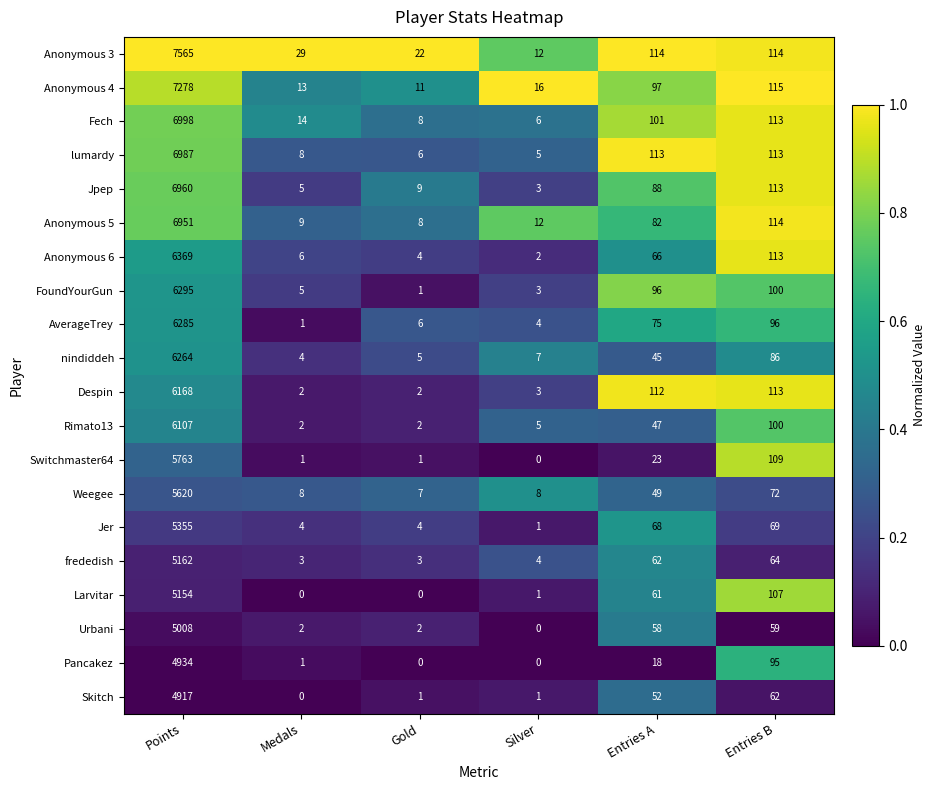

The value of Rimato13 at Entries B is 157. True or false?

False